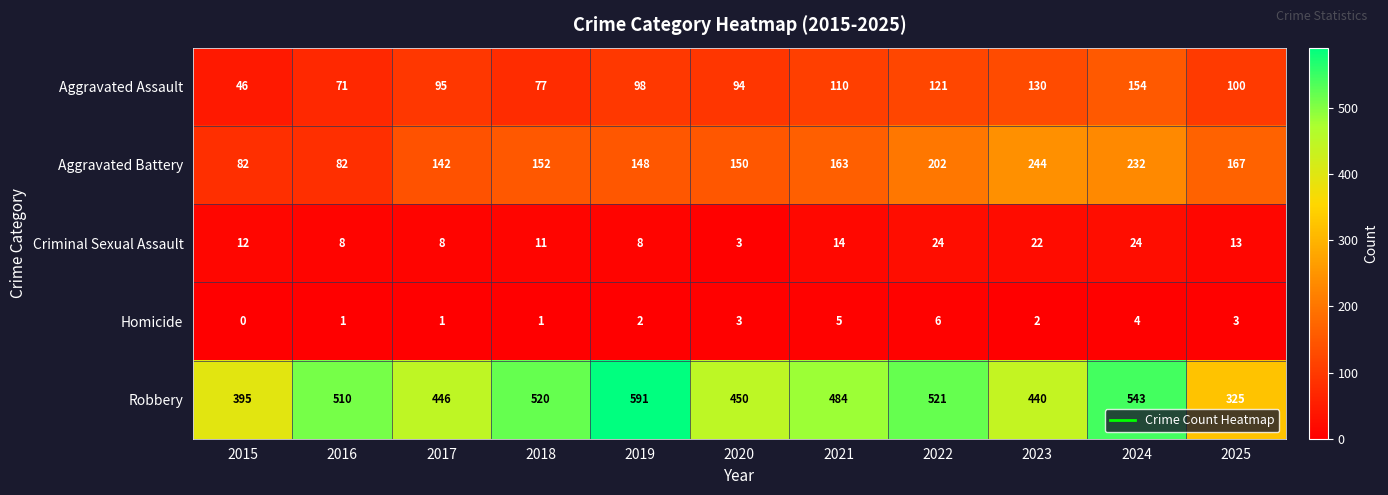

How many data points in Homicide are less than 2?

4